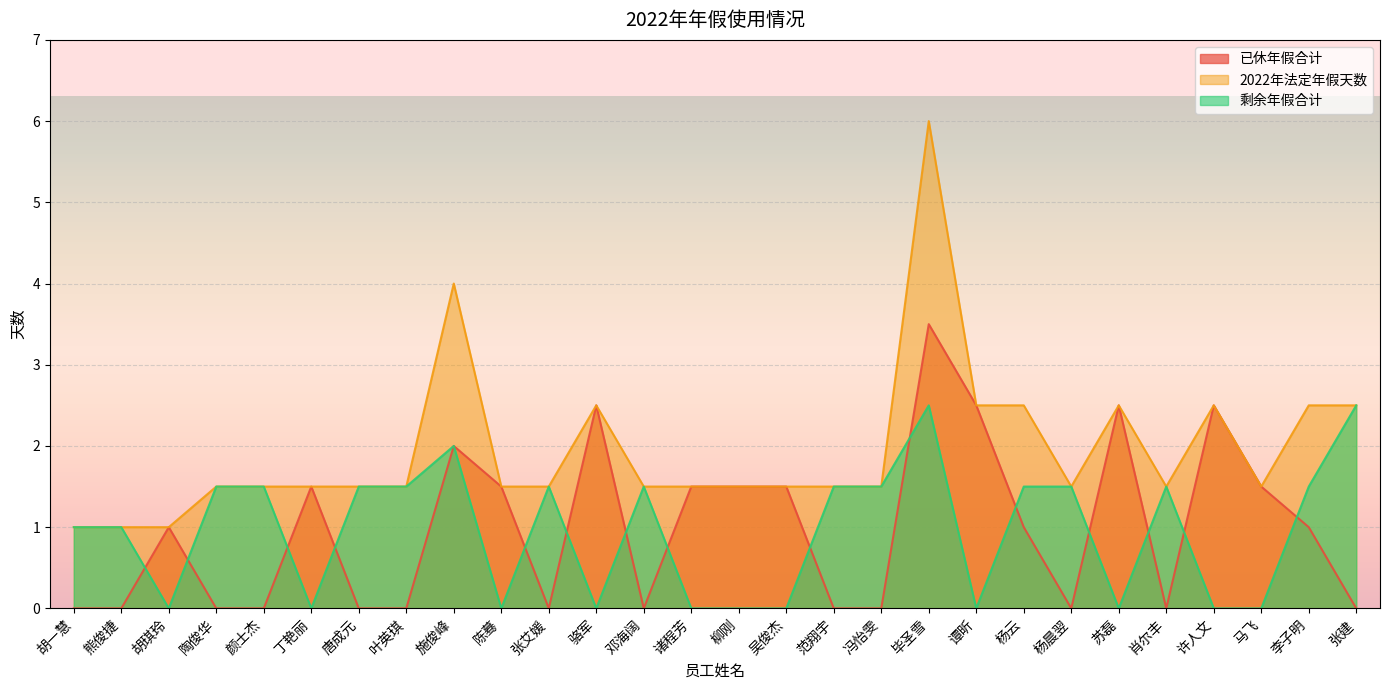

Reading left to right, what are all the values shown in this chart?

已休年假合计: 0.0	0.0	1.0	0.0	0.0	1.5	0.0	0.0	2.0	1.5	0.0	2.5	0.0	1.5	1.5	1.5	0.0	0.0	3.5	2.5	1.0	0.0	2.5	0.0	2.5	1.5	1.0	0.0
2022年法定年假天数: 1.0	1.0	1.0	1.5	1.5	1.5	1.5	1.5	4.0	1.5	1.5	2.5	1.5	1.5	1.5	1.5	1.5	1.5	6.0	2.5	2.5	1.5	2.5	1.5	2.5	1.5	2.5	2.5
剩余年假合计: 1.0	1.0	0.0	1.5	1.5	0.0	1.5	1.5	2.0	0.0	1.5	0.0	1.5	0.0	0.0	0.0	1.5	1.5	2.5	0.0	1.5	1.5	0.0	1.5	0.0	0.0	1.5	2.5